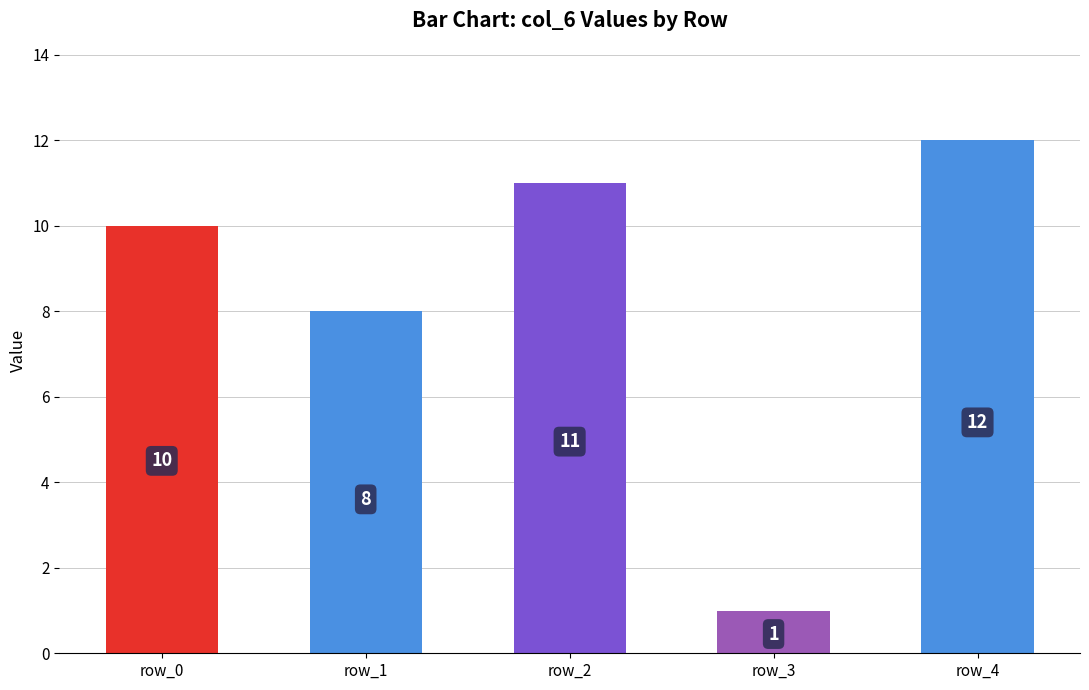

How many data points are less than 10?

2